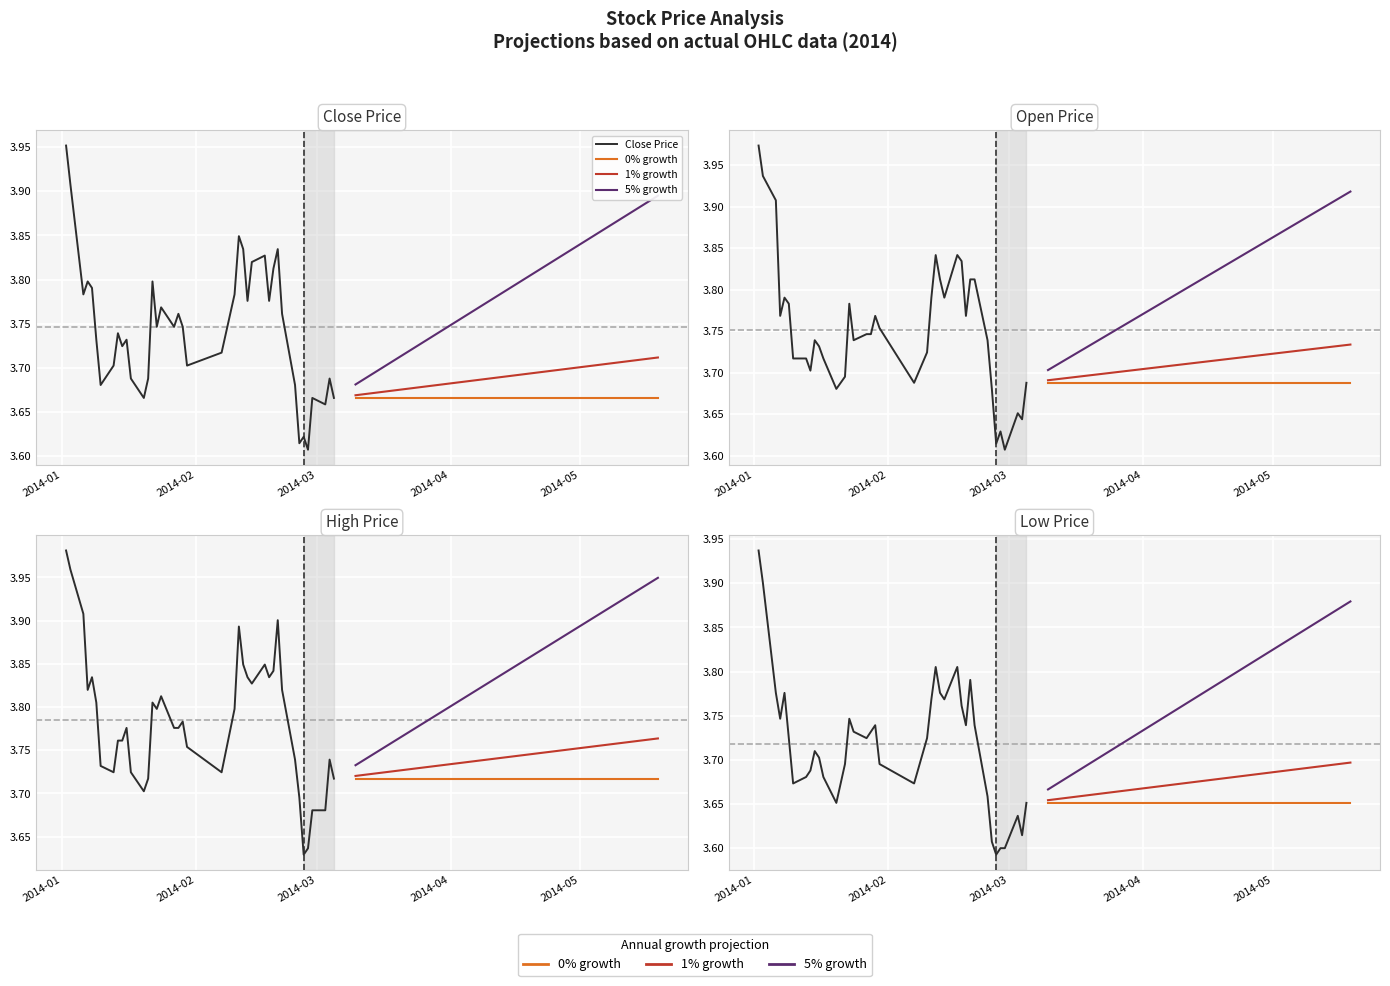

True or false: low has more than 0 points higher than both neighbors.

True